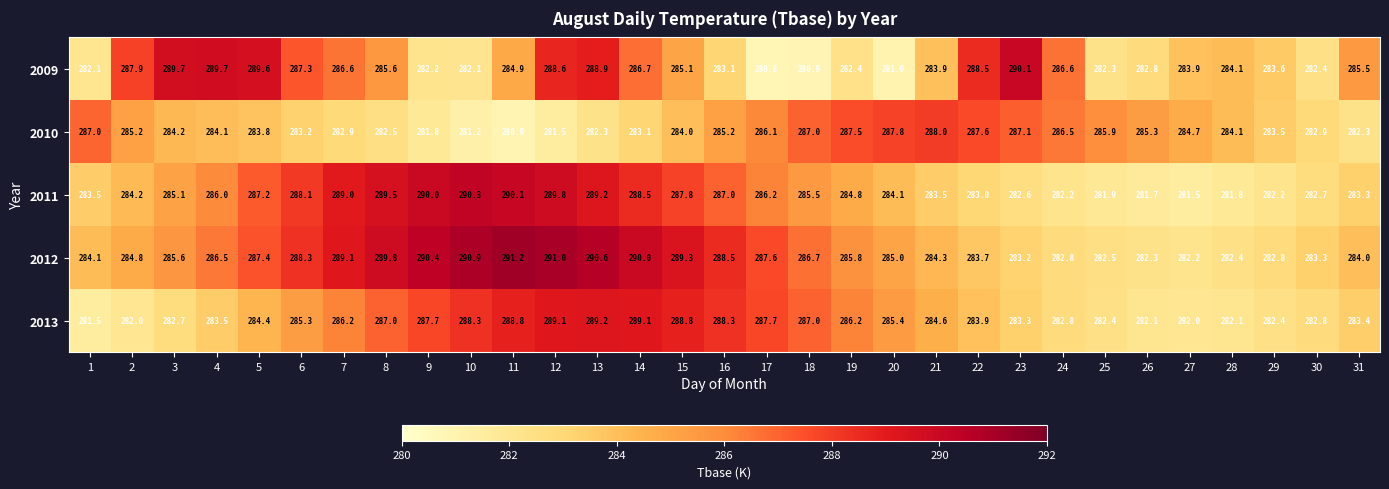

Count the number of data series in this chart.

5